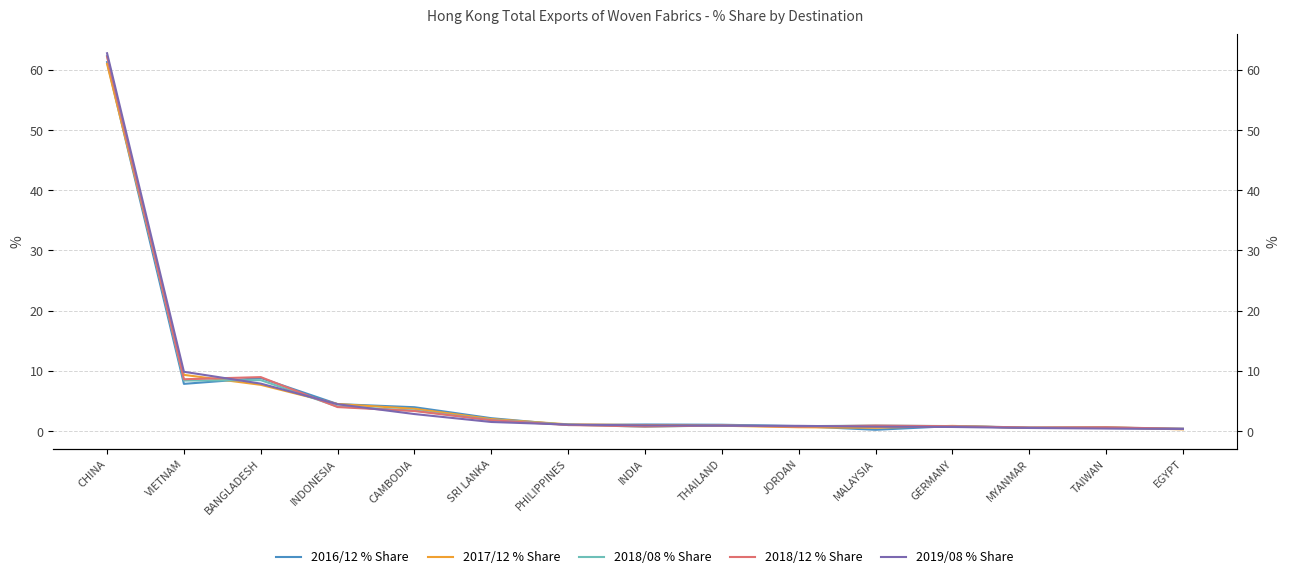

The value of 2018/08 % Share at SRI LANKA is 2.9. True or false?

False